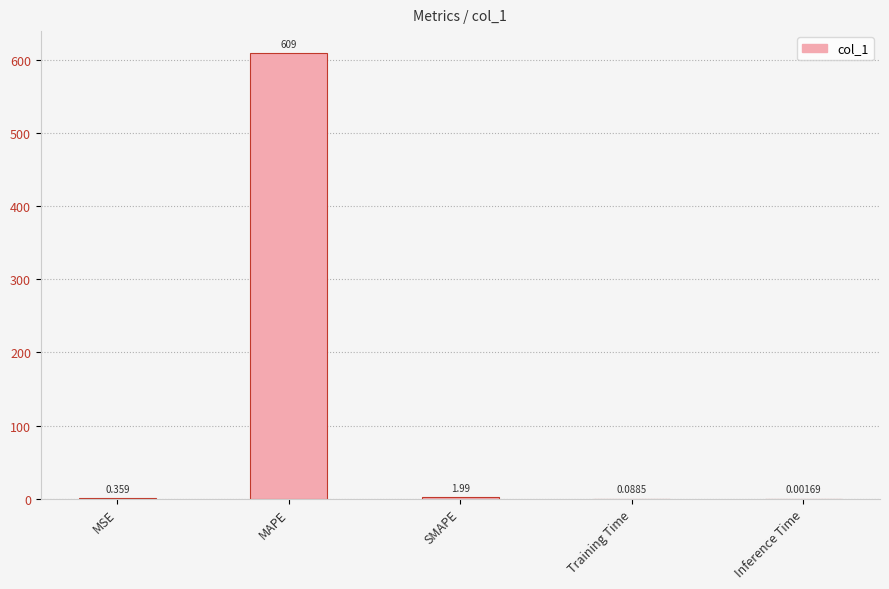

Where is the data nearest to the value 304?

SMAPE